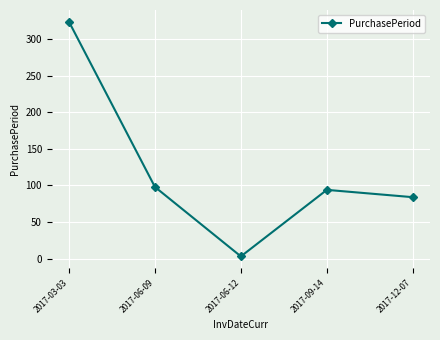

Is this an area chart (filled region under the line)?

No